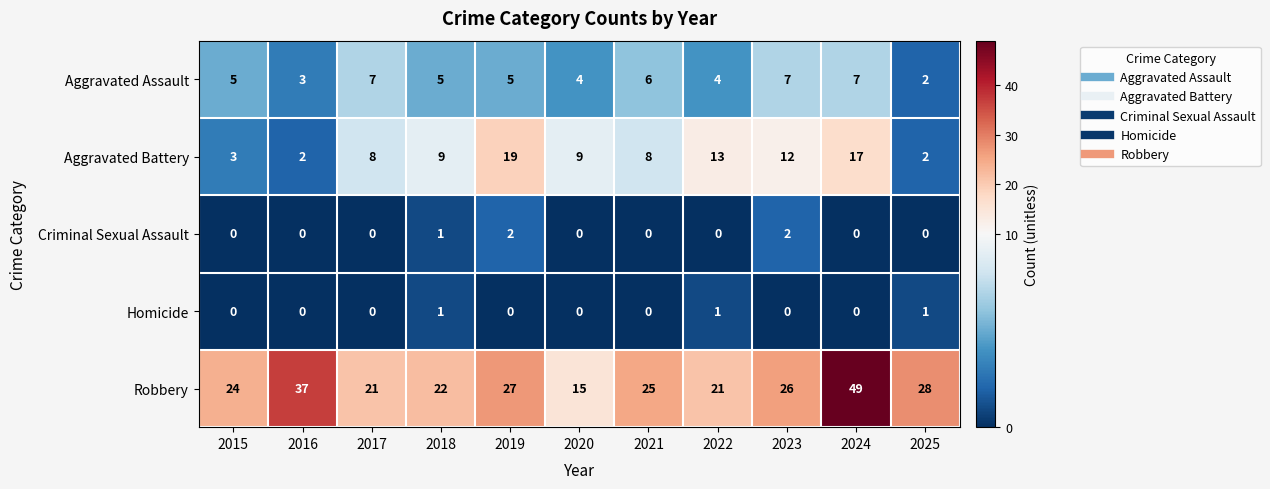

Which series has the largest range (max minus min)?

Robbery